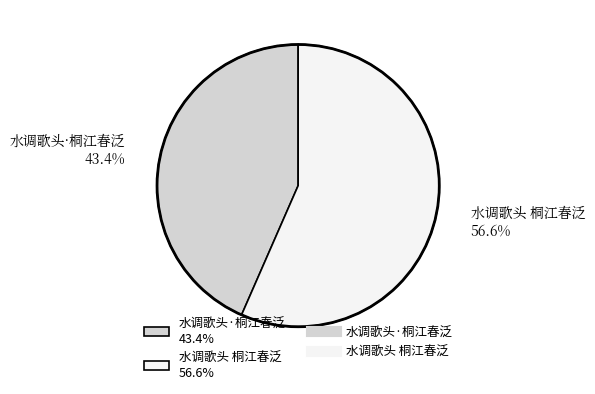

How many slices are in this pie chart?

2